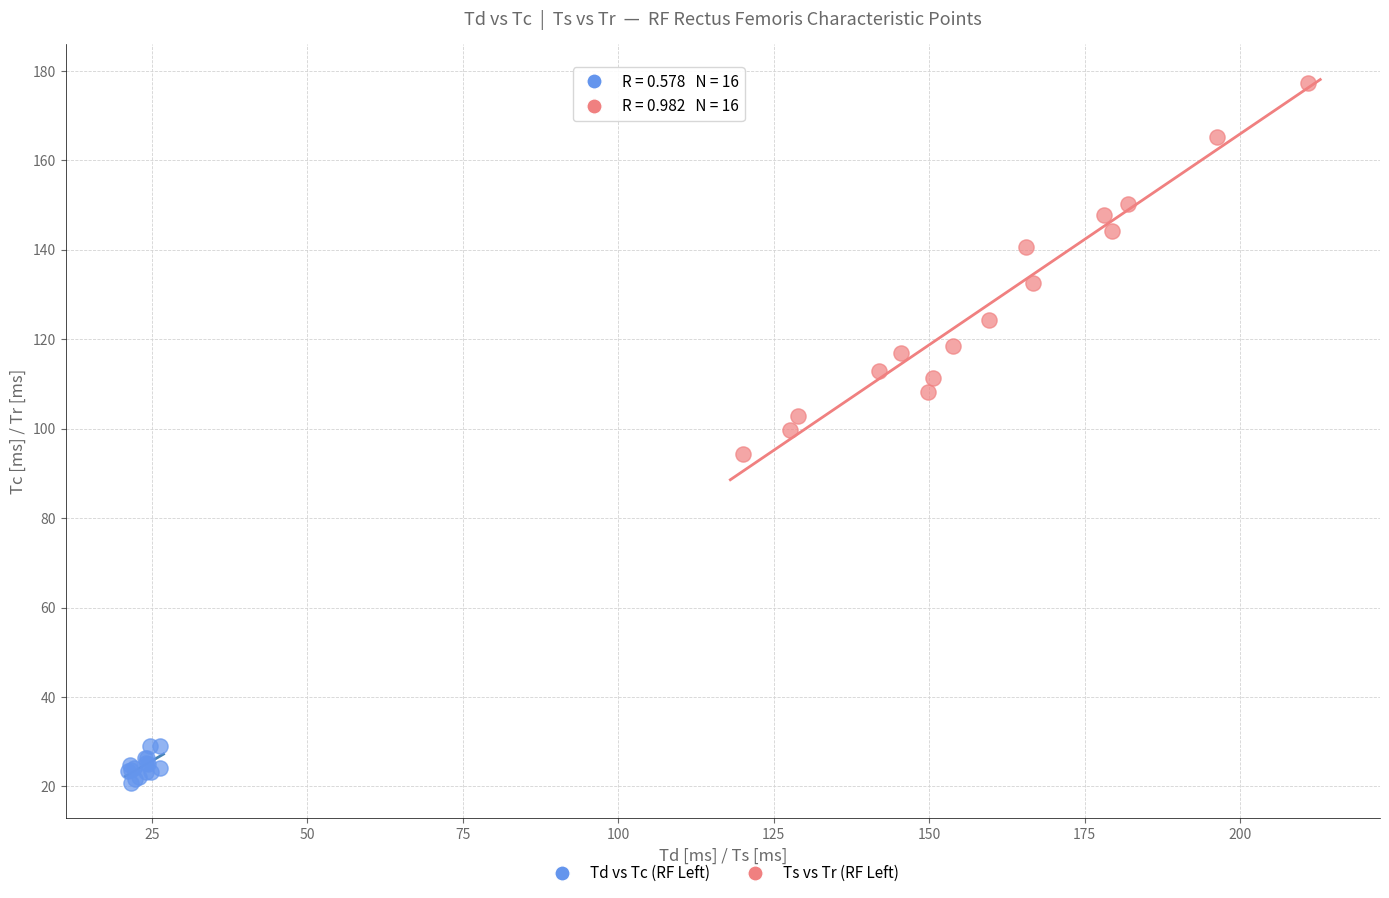

Which series contains the lowest Y value?

Td vs Tc (RF Left)